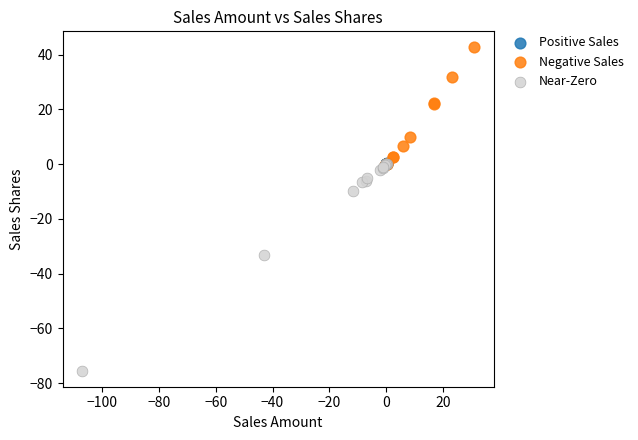

What are all the series names shown in the legend?

Positive Sales, Negative Sales, Near-Zero